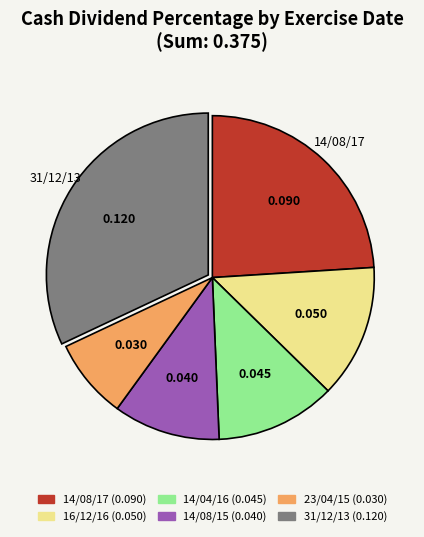

Does any single category account for the majority?

No